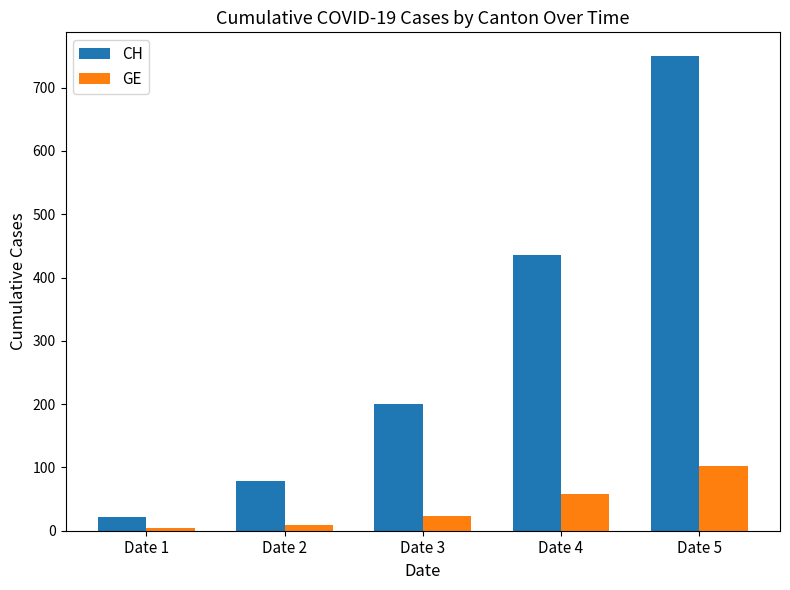

The value of GE at Date 4 is 87. True or false?

False